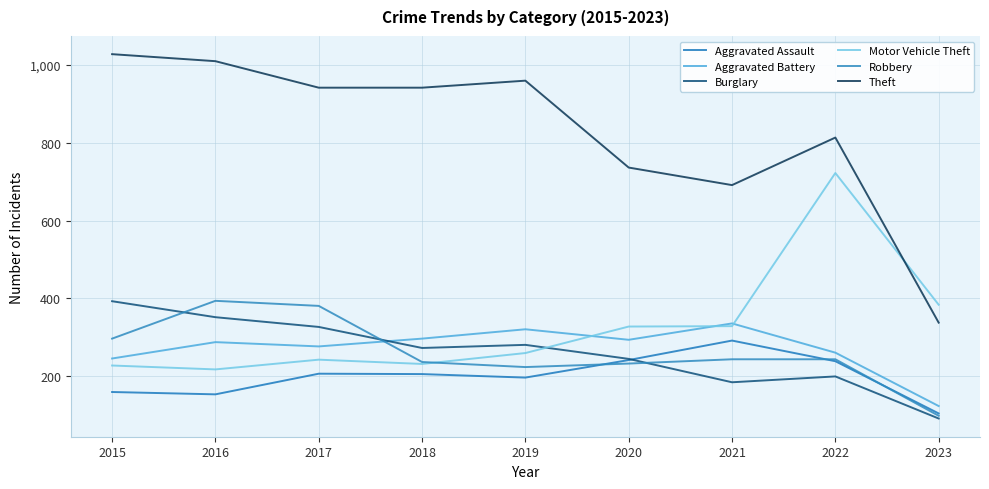

True or false: Aggravated Assault has more than 1 interior local peaks.

True